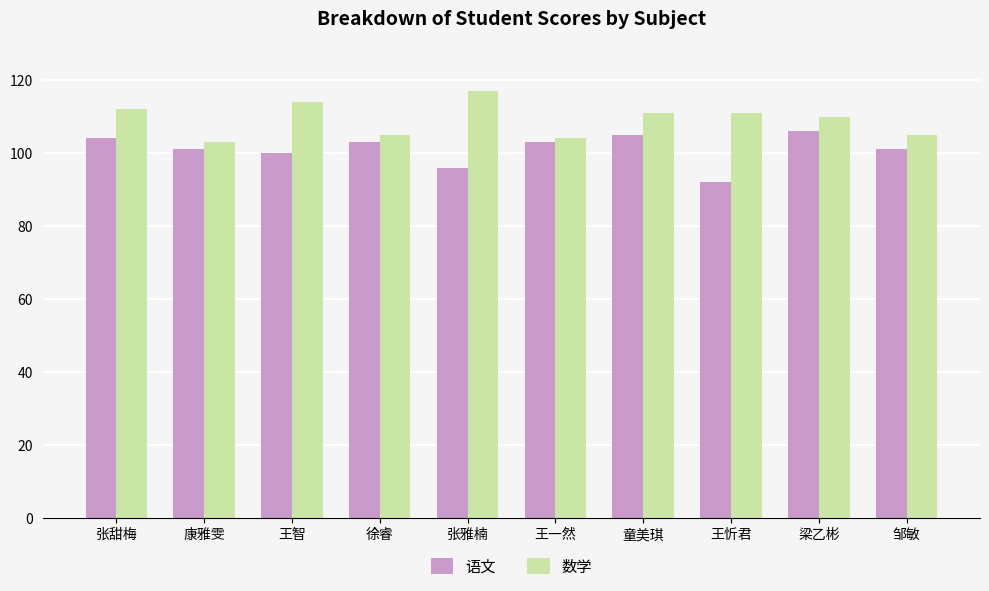

Which series has the largest total across all categories?

数学